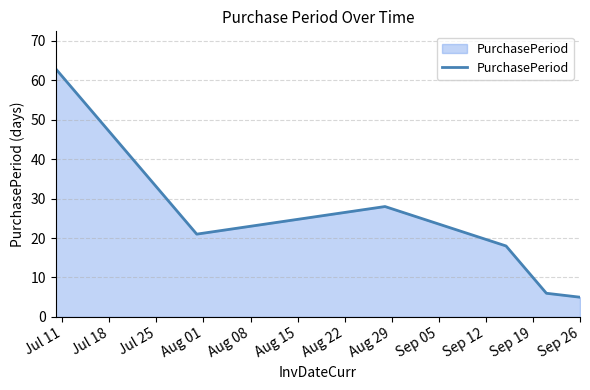

What is the difference between the second highest and second lowest values?

22